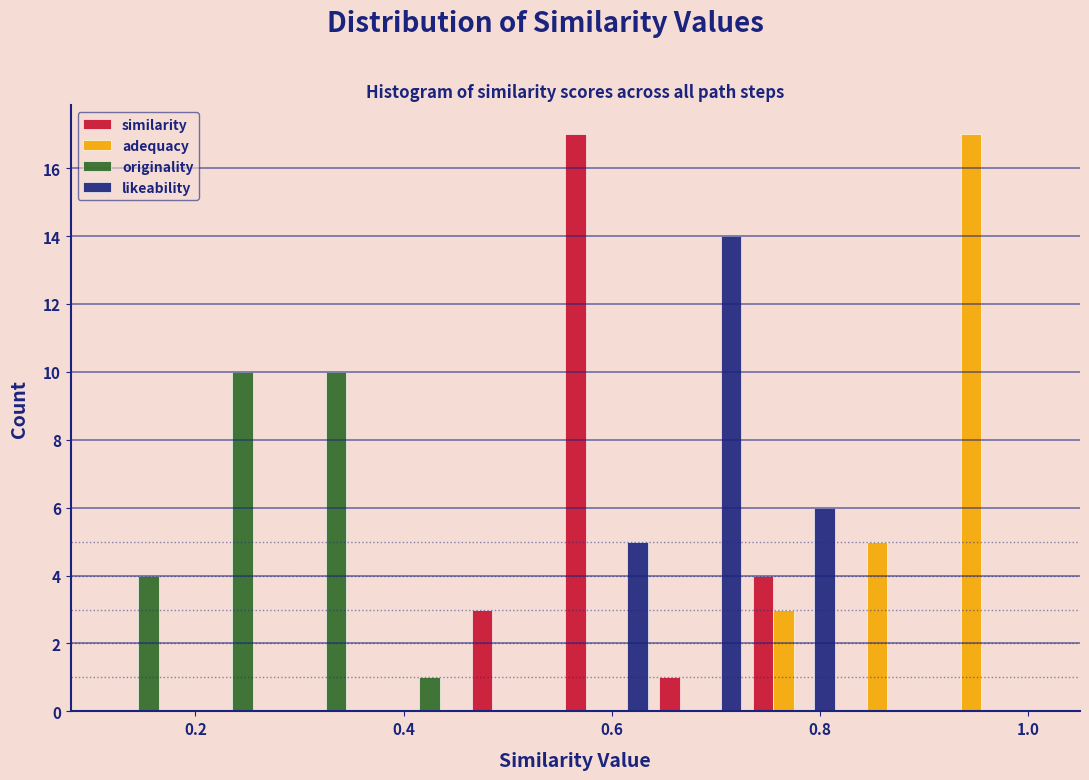

Reading left to right, list every range on the x-axis with the height of the bar of each series over it. Neither the bar edges nor the heights are printed on the chart, so give them approximately, as read against the axes.

0.10 to 0.19: similarity=0	adequacy=0	originality=4	likeability=0
0.19 to 0.28: similarity=0	adequacy=0	originality=10	likeability=0
0.28 to 0.37: similarity=0	adequacy=0	originality=10	likeability=0
0.37 to 0.46: similarity=0	adequacy=0	originality=1	likeability=0
0.46 to 0.55: similarity=3	adequacy=0	originality=0	likeability=0
0.55 to 0.64: similarity=17	adequacy=0	originality=0	likeability=5
0.64 to 0.73: similarity=1	adequacy=0	originality=0	likeability=14
0.73 to 0.82: similarity=4	adequacy=3	originality=0	likeability=6
0.82 to 0.91: similarity=0	adequacy=5	originality=0	likeability=0
0.91 to 1.00: similarity=0	adequacy=17	originality=0	likeability=0